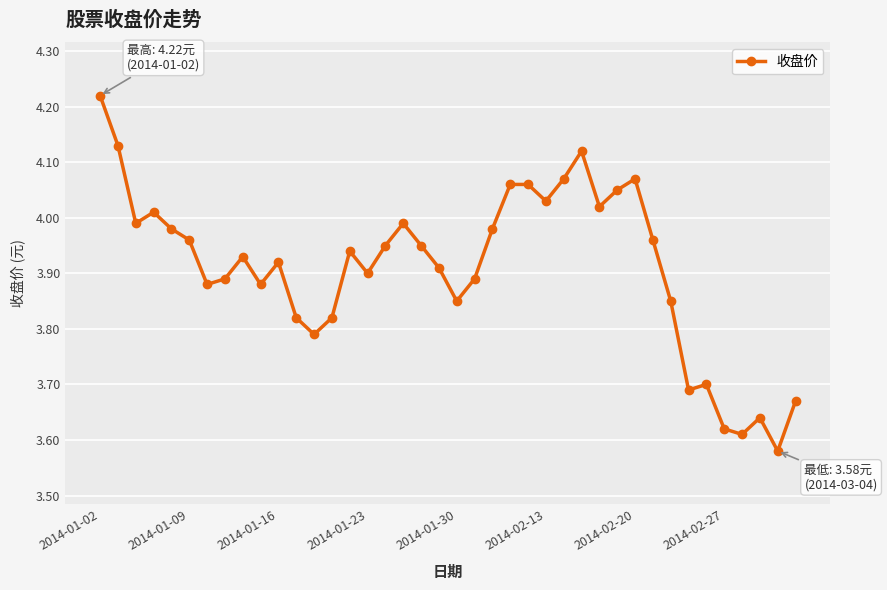

True or false: the data has more than 2 interior local peaks.

True